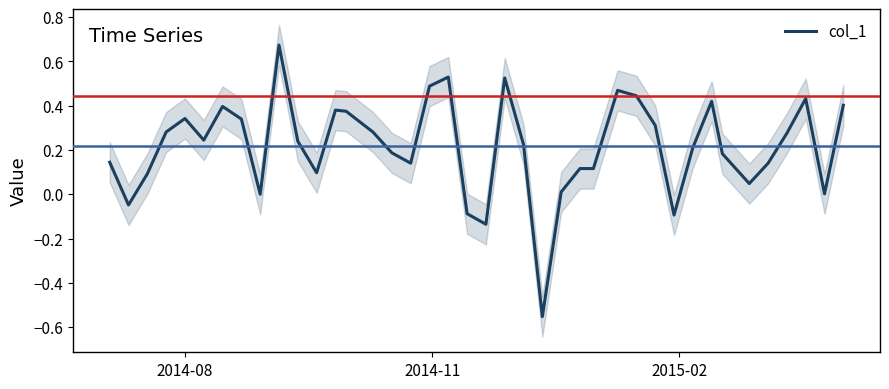

What is the value of the 40th point from the left?

0.4